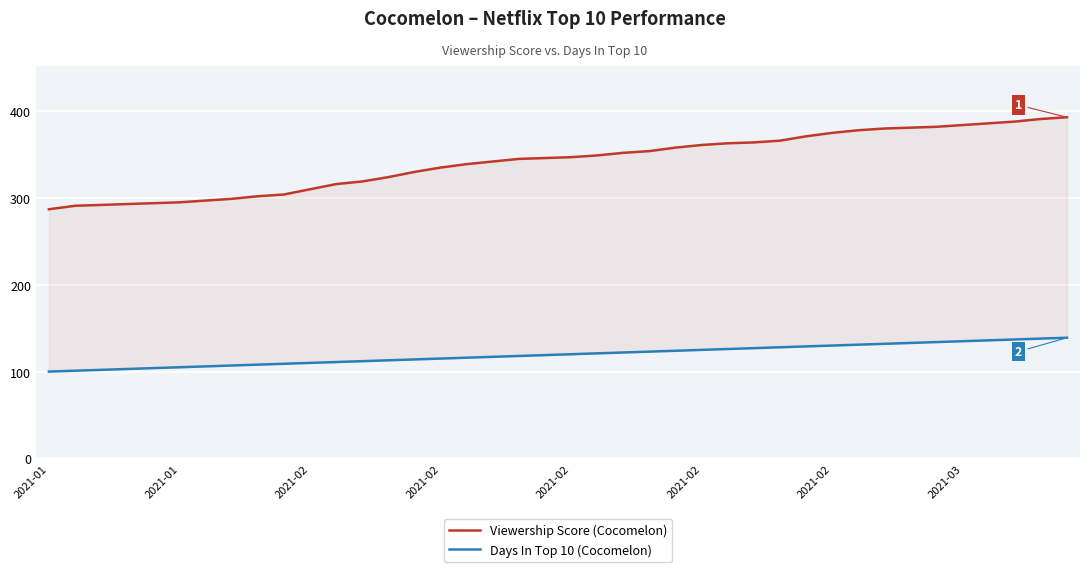

How many series are shown in this chart?

2